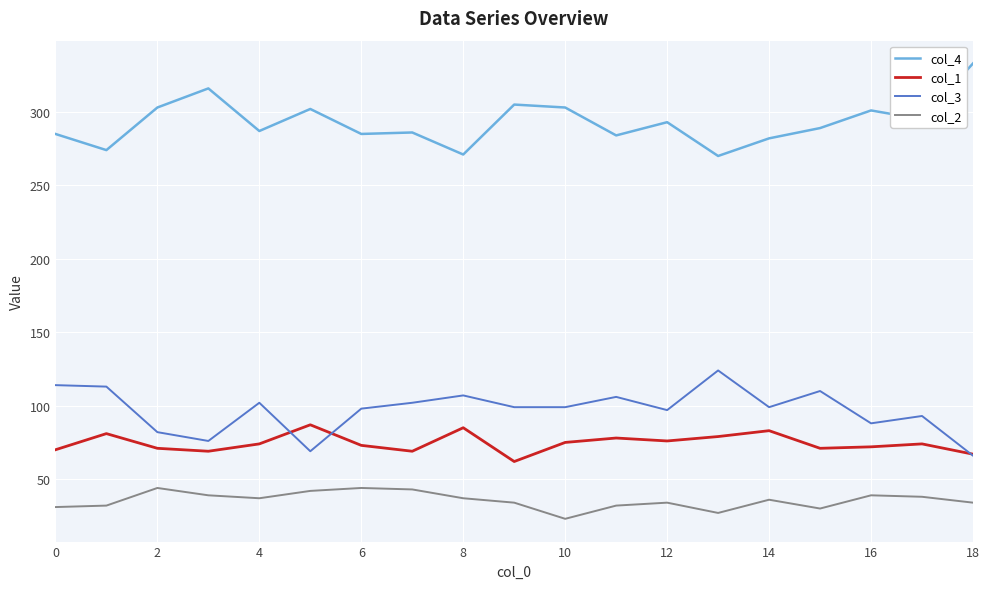

What is the maximum value for col_1?

87